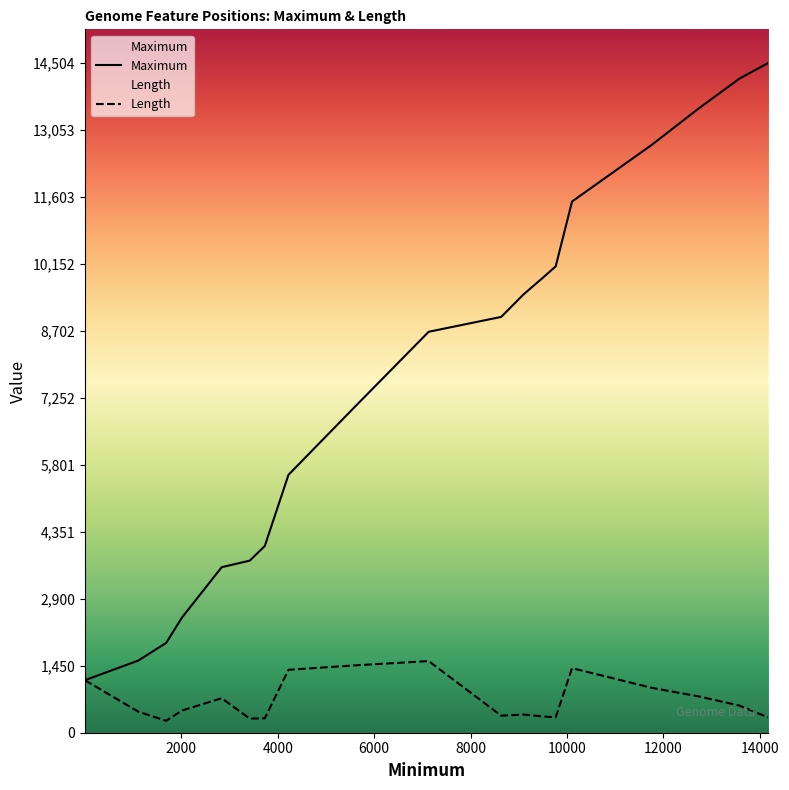

The Length series shows 114 at 9097. True or false?

False